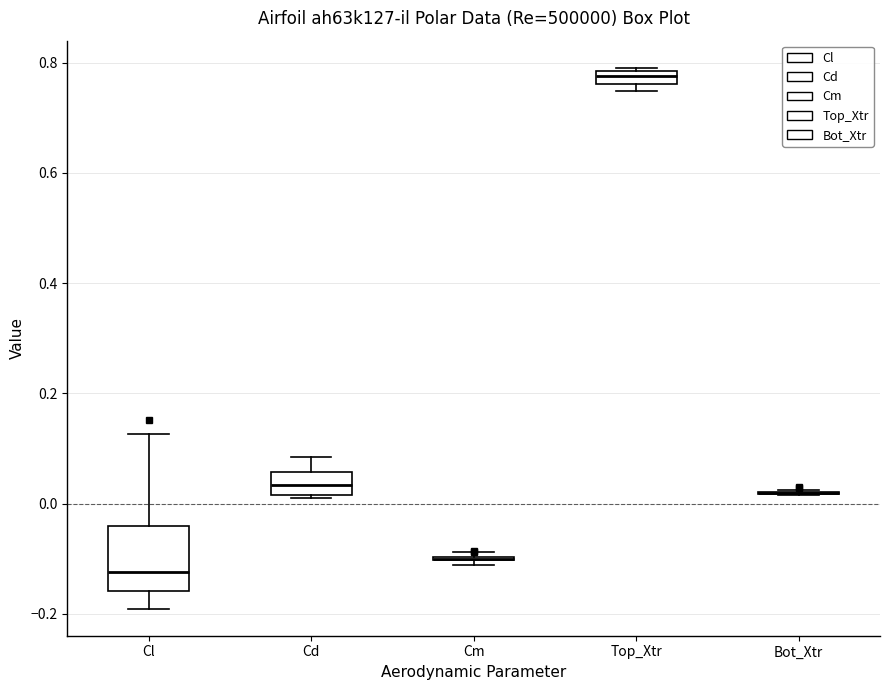

Which box is the tallest, from its lower edge to its upper edge?

Cl